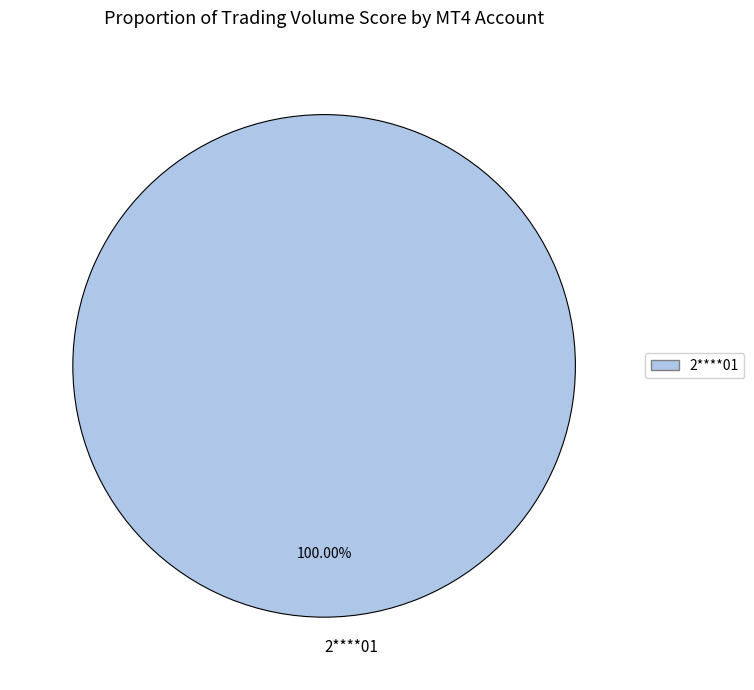

Rank the categories by value from highest to lowest.

2****01